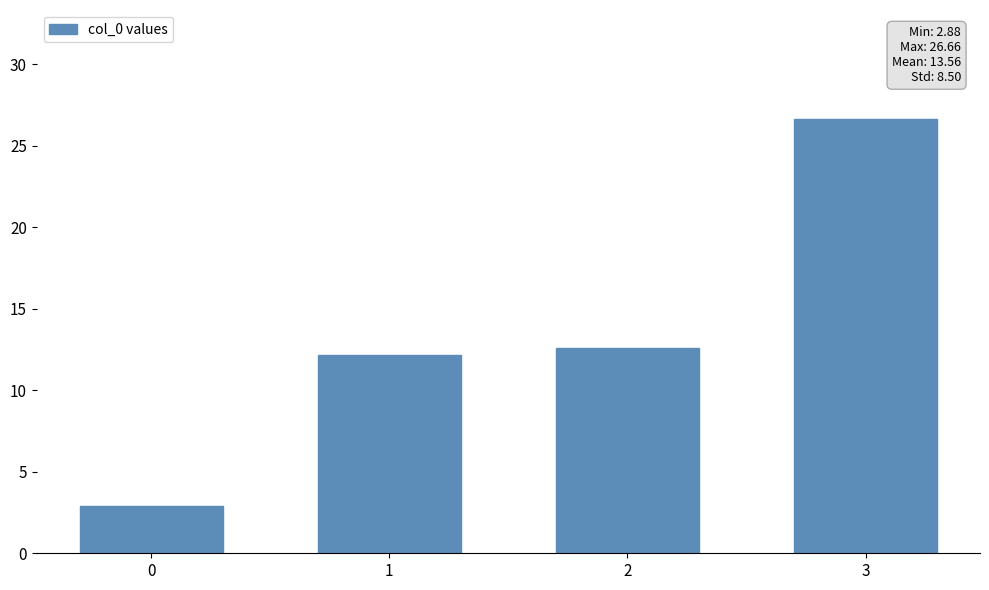

What is the difference between the maximum and second lowest values?

14.5